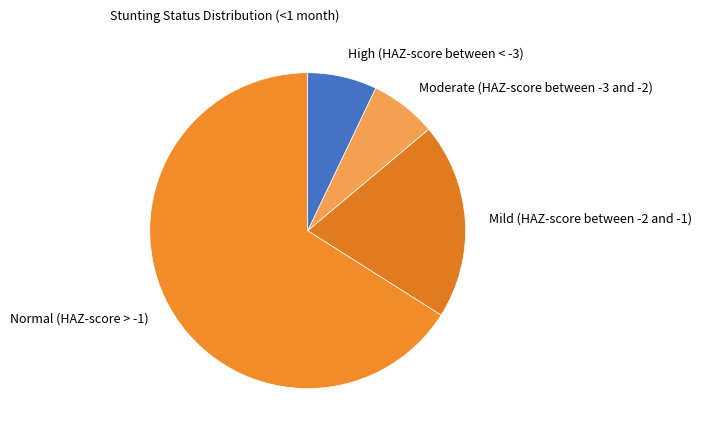

True or false: High (HAZ-score between < -3) accounts for 1% of the total.

False